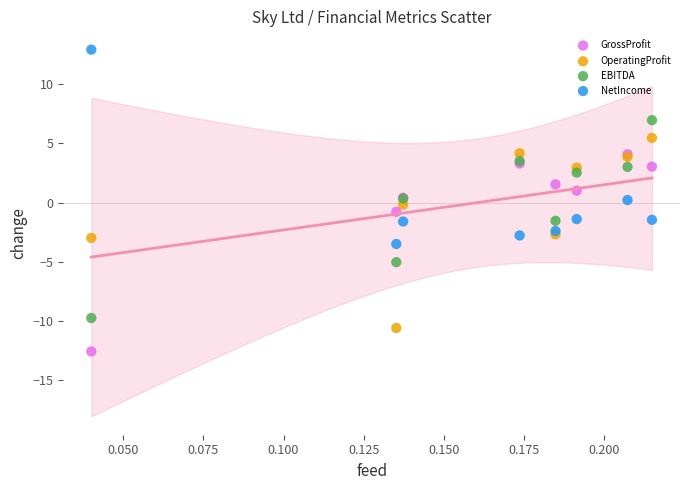

Which series reaches the maximum Y coordinate?

NetIncome